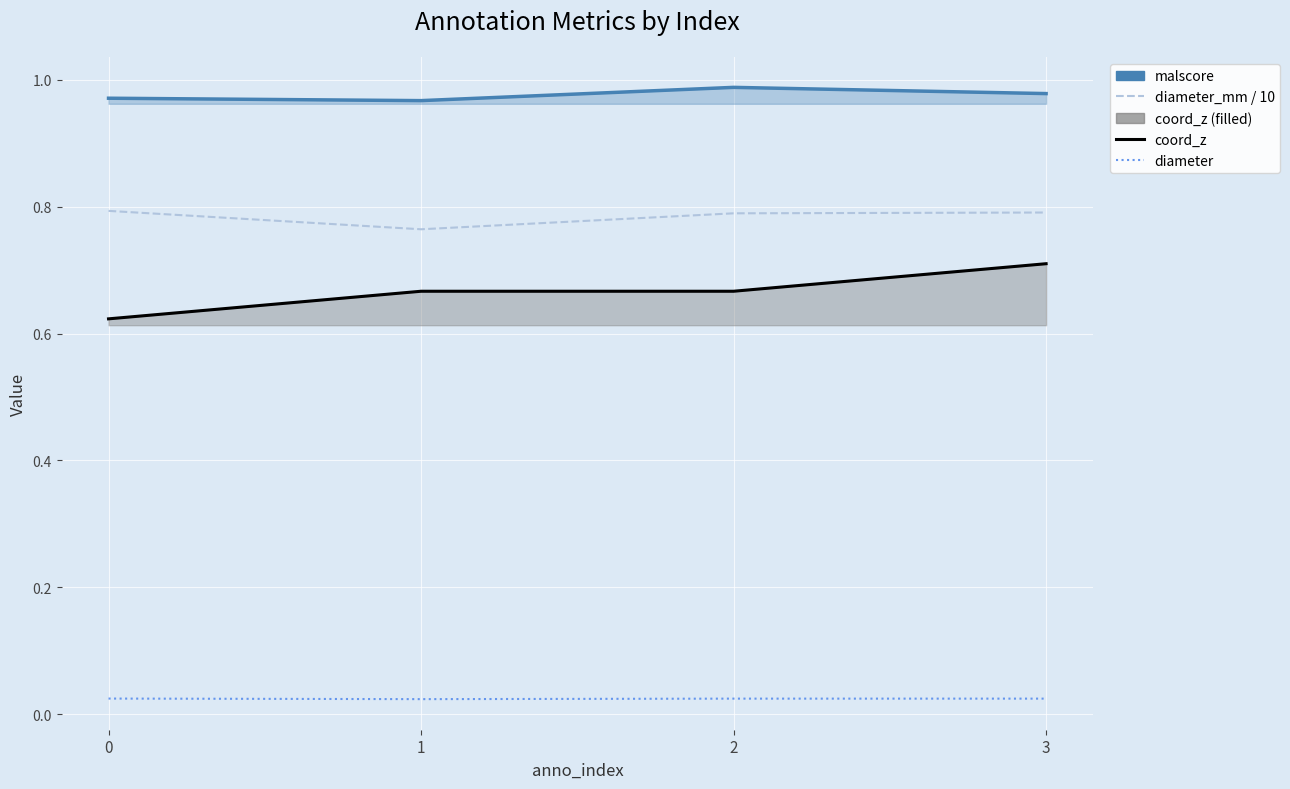

Is it true that coord_z equals 0.7 at 1?

True